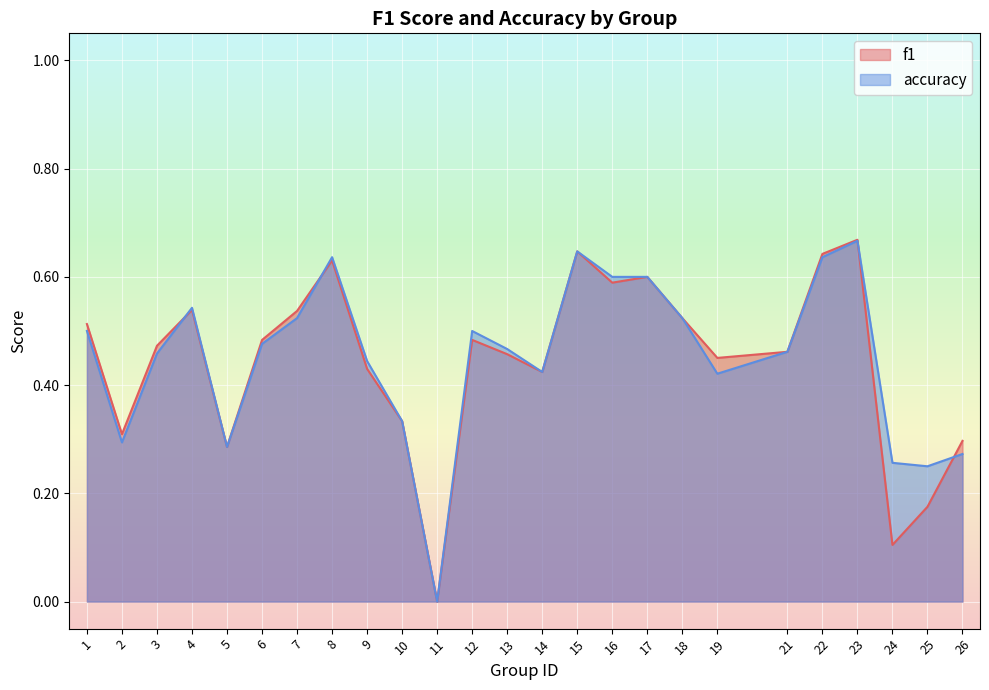

At which category does accuracy reach its first local peak?

4